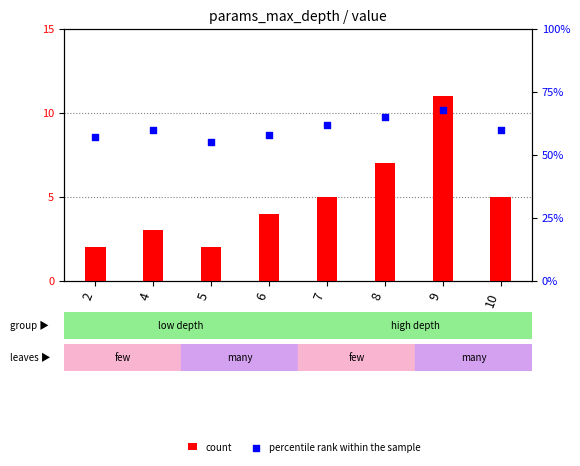

At which category is the sum across all series the highest?

9